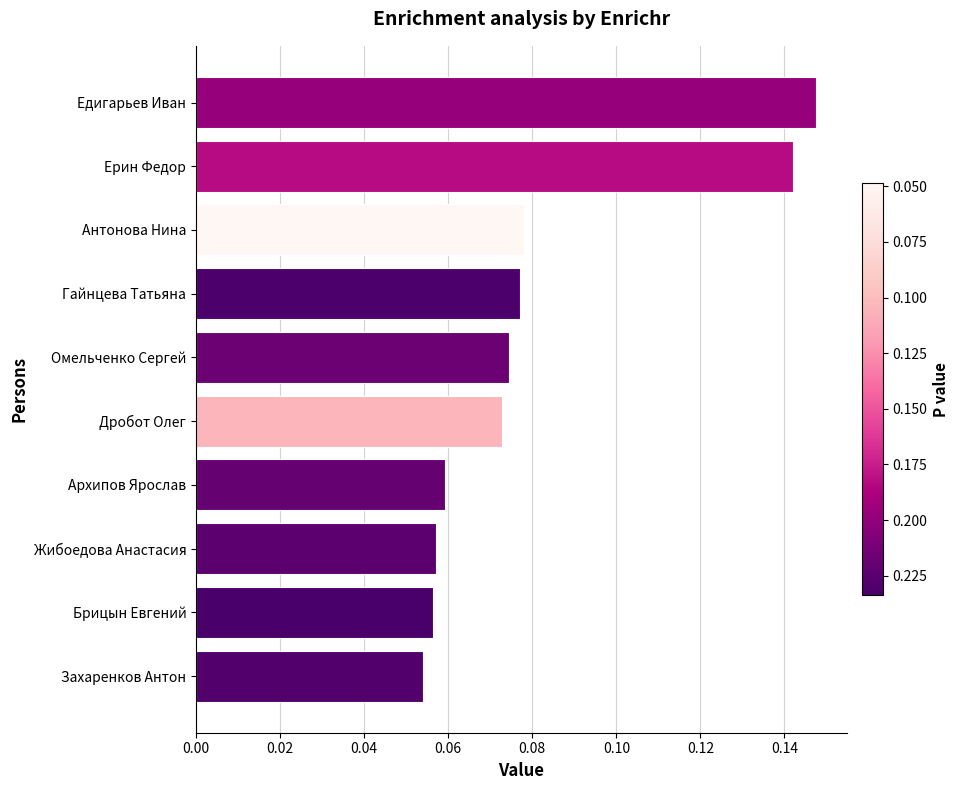

At which category does the chart reach its peak across all series?

Едигарьев Иван